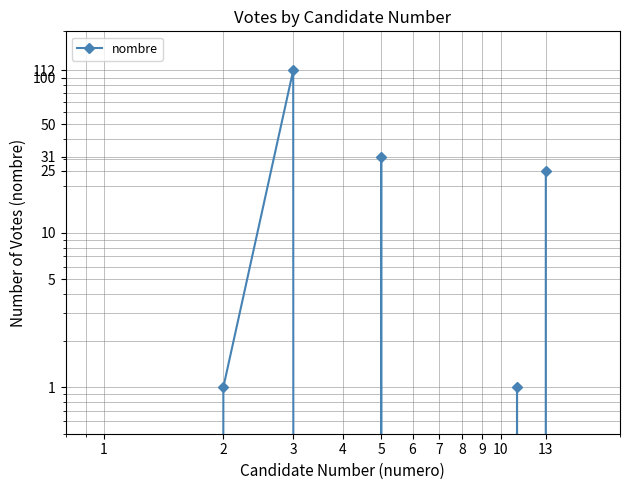

Count the number of data series in this chart.

1